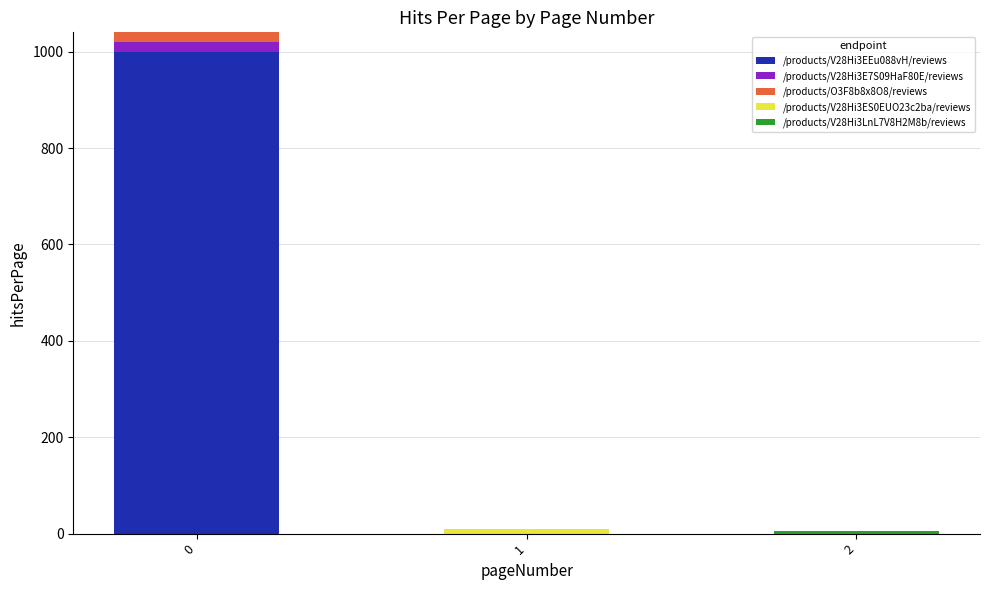

The value of /products/V28Hi3EEu088vH/reviews at 0 is 1000. True or false?

True